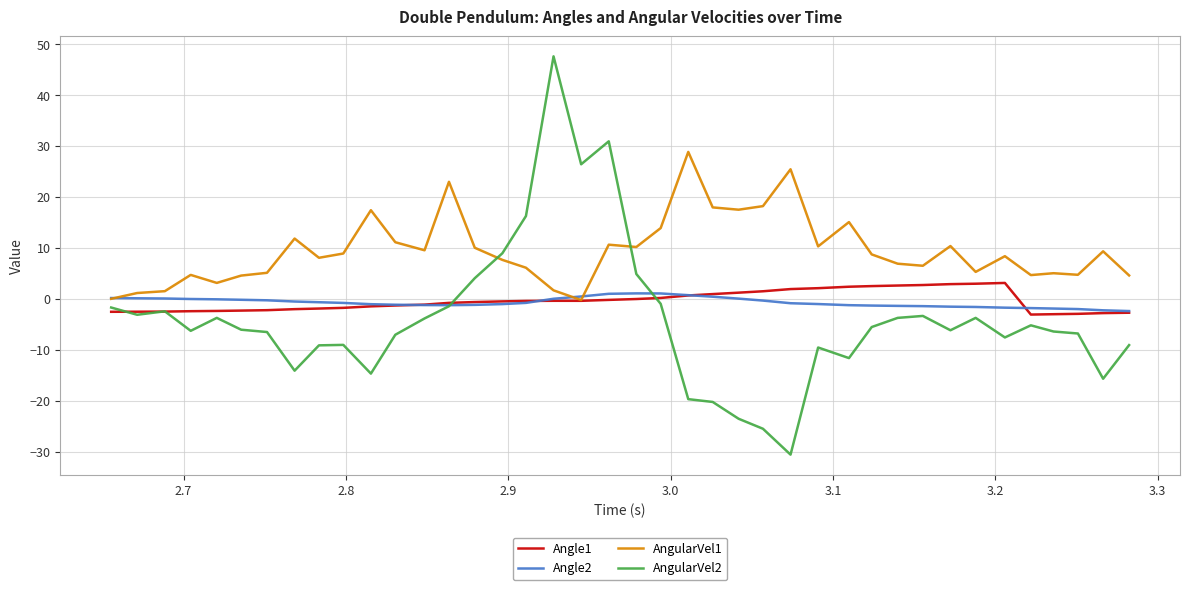

What are all the series names shown in the legend?

Angle1, Angle2, AngularVel1, AngularVel2